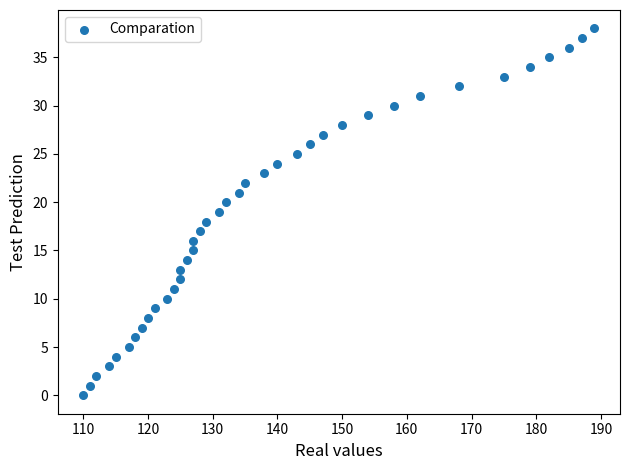

What is the range of Y values (max minus min)?

38